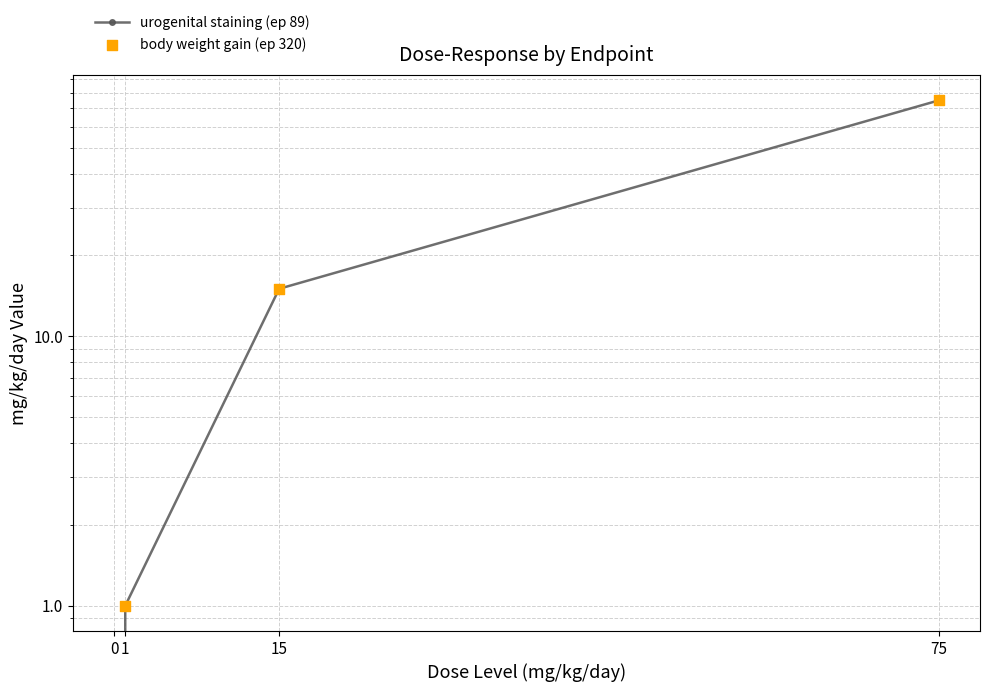

At which category is the sum across all series the highest?

75